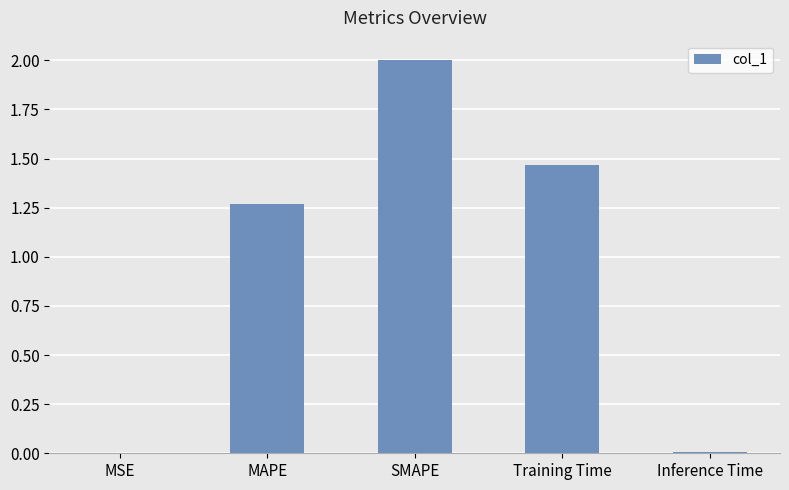

True or false: the data shows 0.0 at MSE.

True